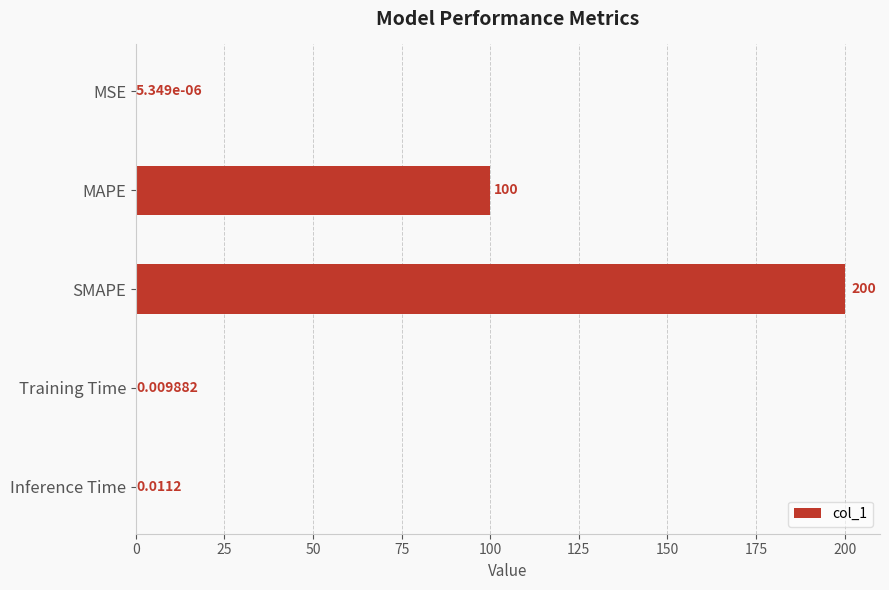

Which has a higher value, MAPE or MSE?

MAPE